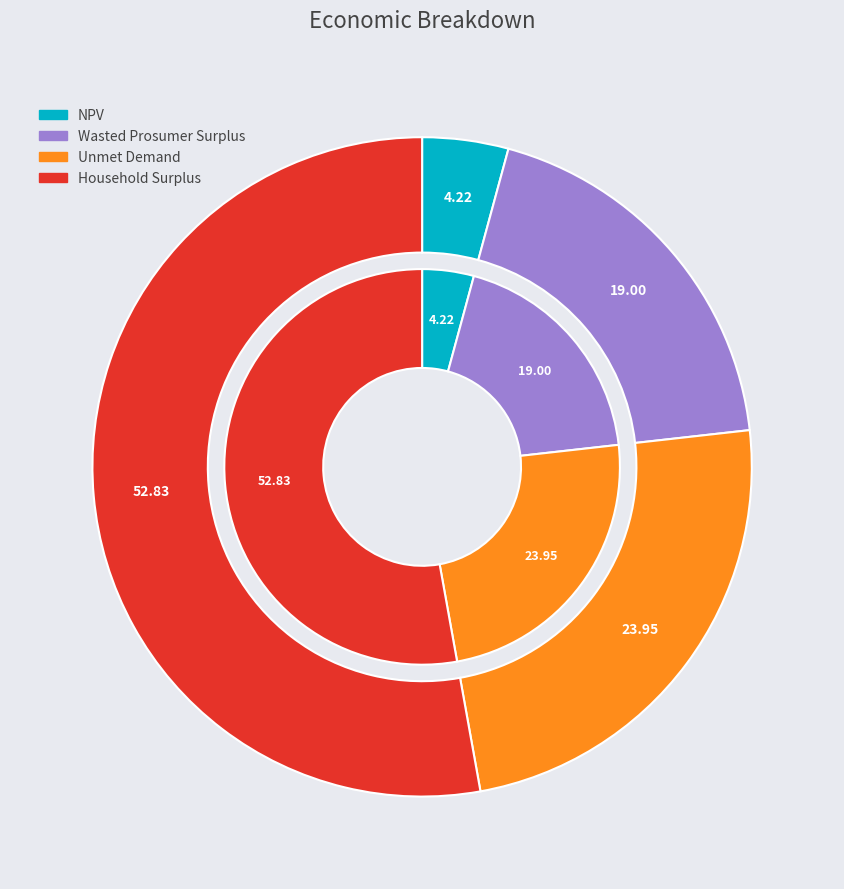

How many segments does this pie chart have?

4